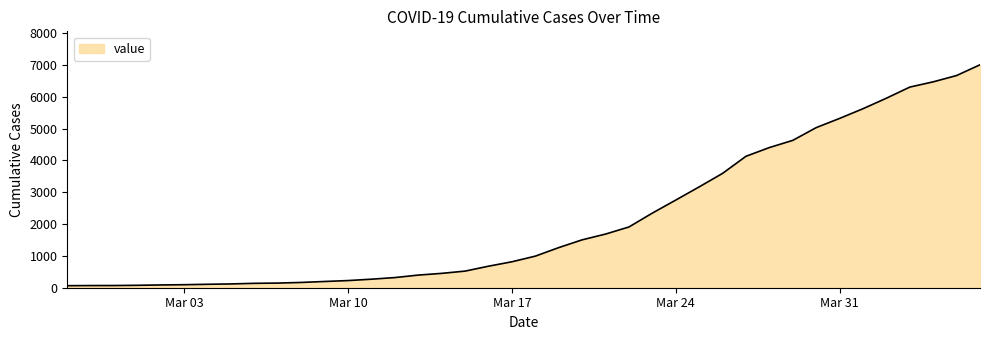

What is the greatest value displayed?

7002